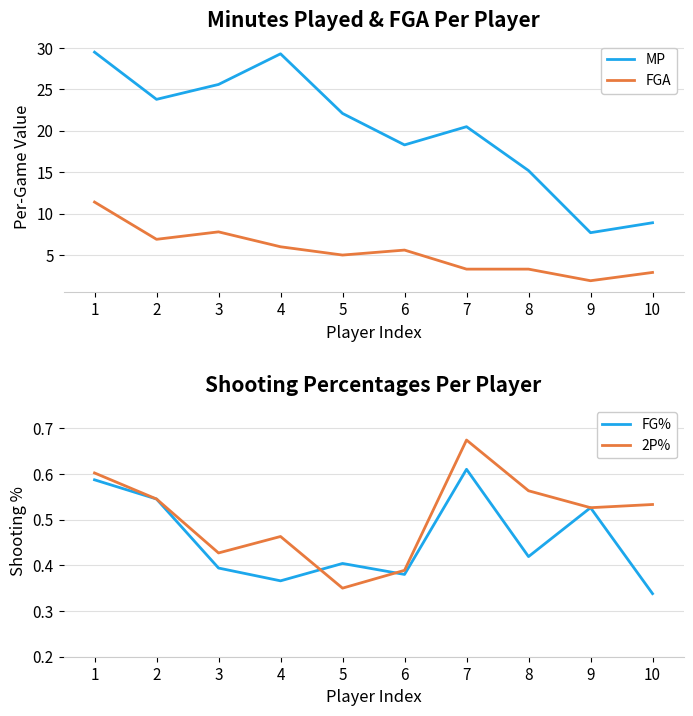

What are all the series names shown in the legend?

MP, FGA, FG%, 2P%